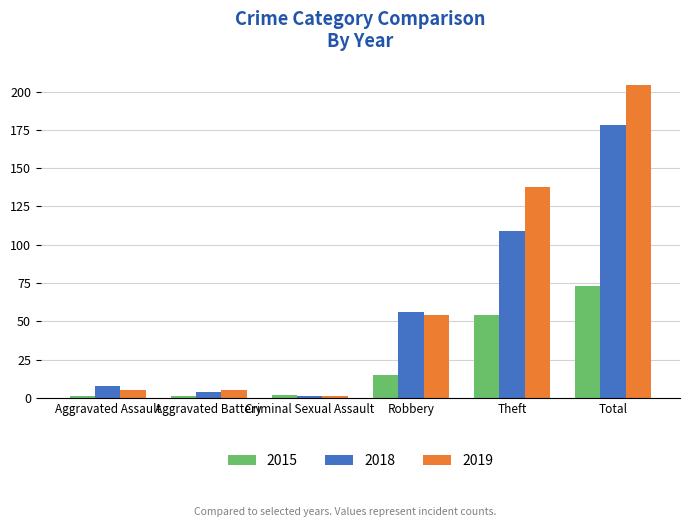

What is the spread (max minus min) of values at Aggravated Assault?

7